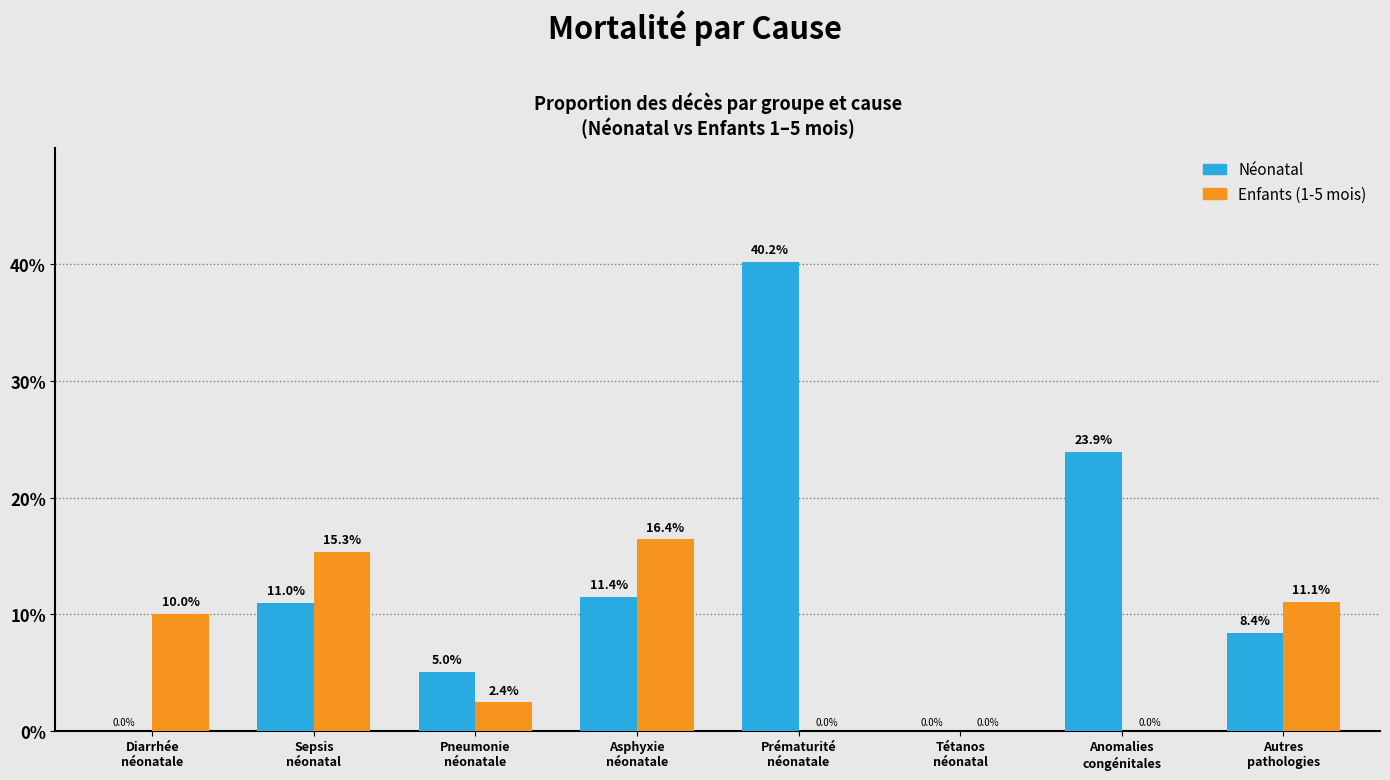

What is the sum of all Enfants (1-5 mois) values?

55.2